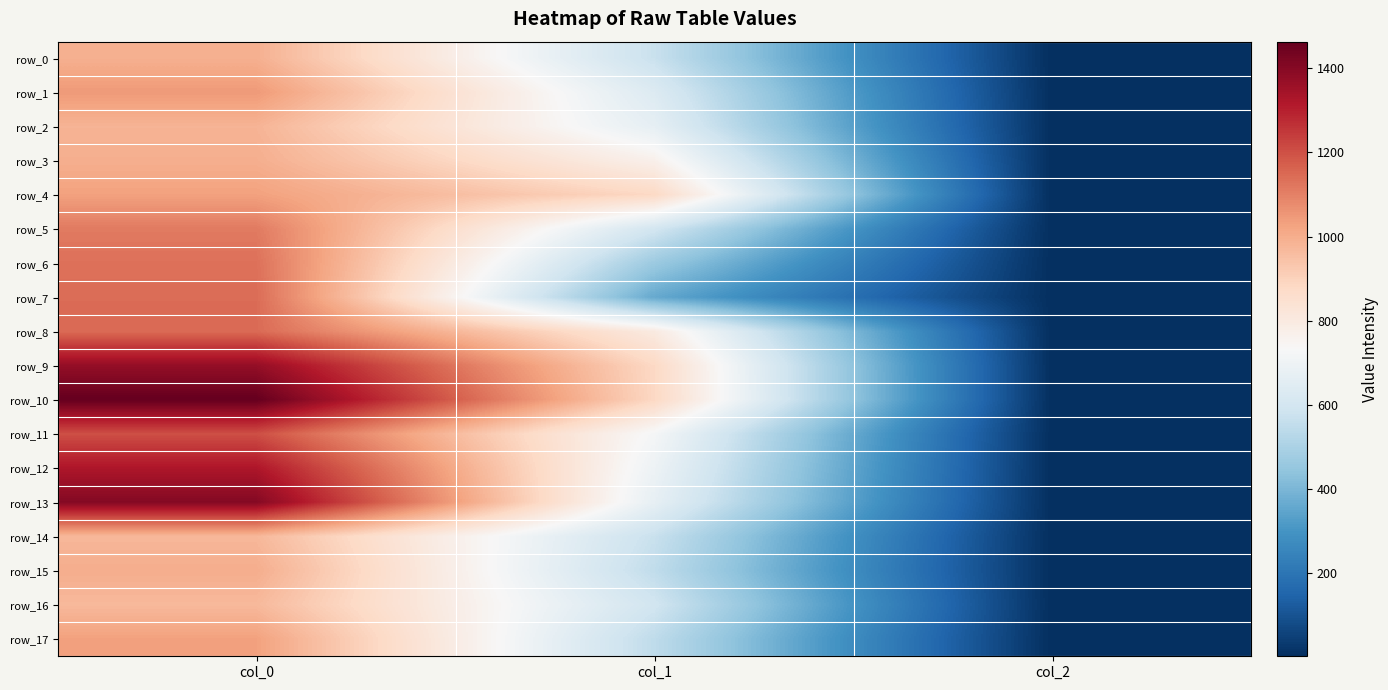

What is the greatest value displayed?

1463.3